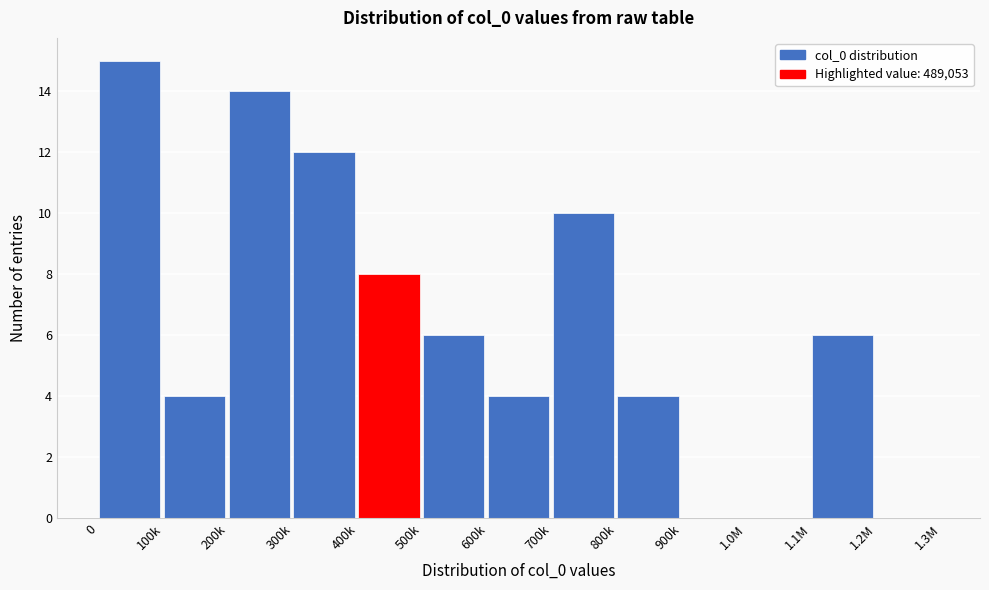

Reading left to right, transcribe all the data shown in this chart.

0=15	100k=4	200k=14	300k=12	400k=8	500k=6	600k=4	700k=10	800k=4	900k=0	1.0M=0	1.1M=6	1.2M=0